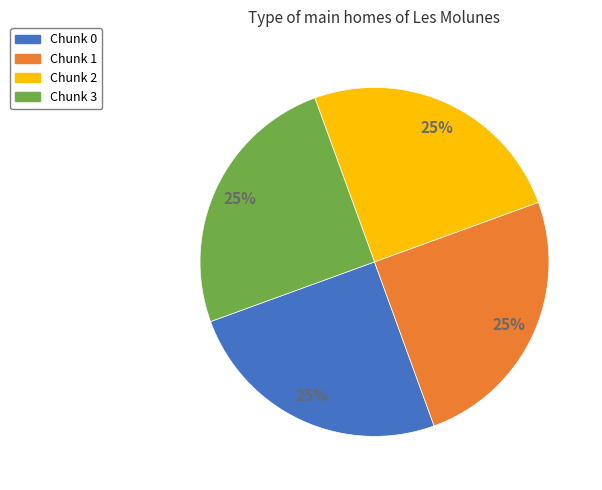

True or false: Chunk 0 accounts for 25% of the total.

True